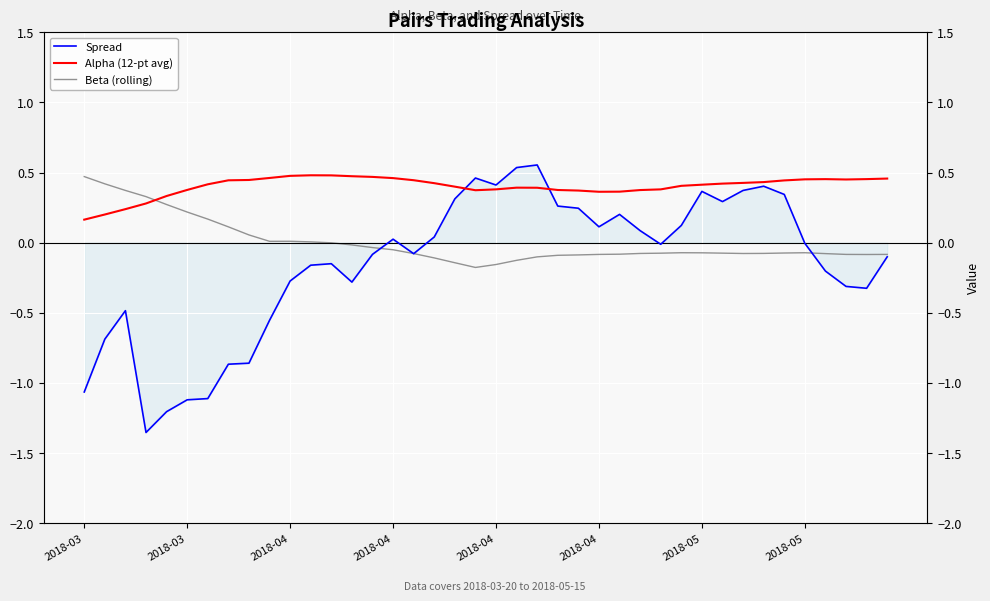

Is it true that Beta (rolling) equals -0.1 at 24?

True